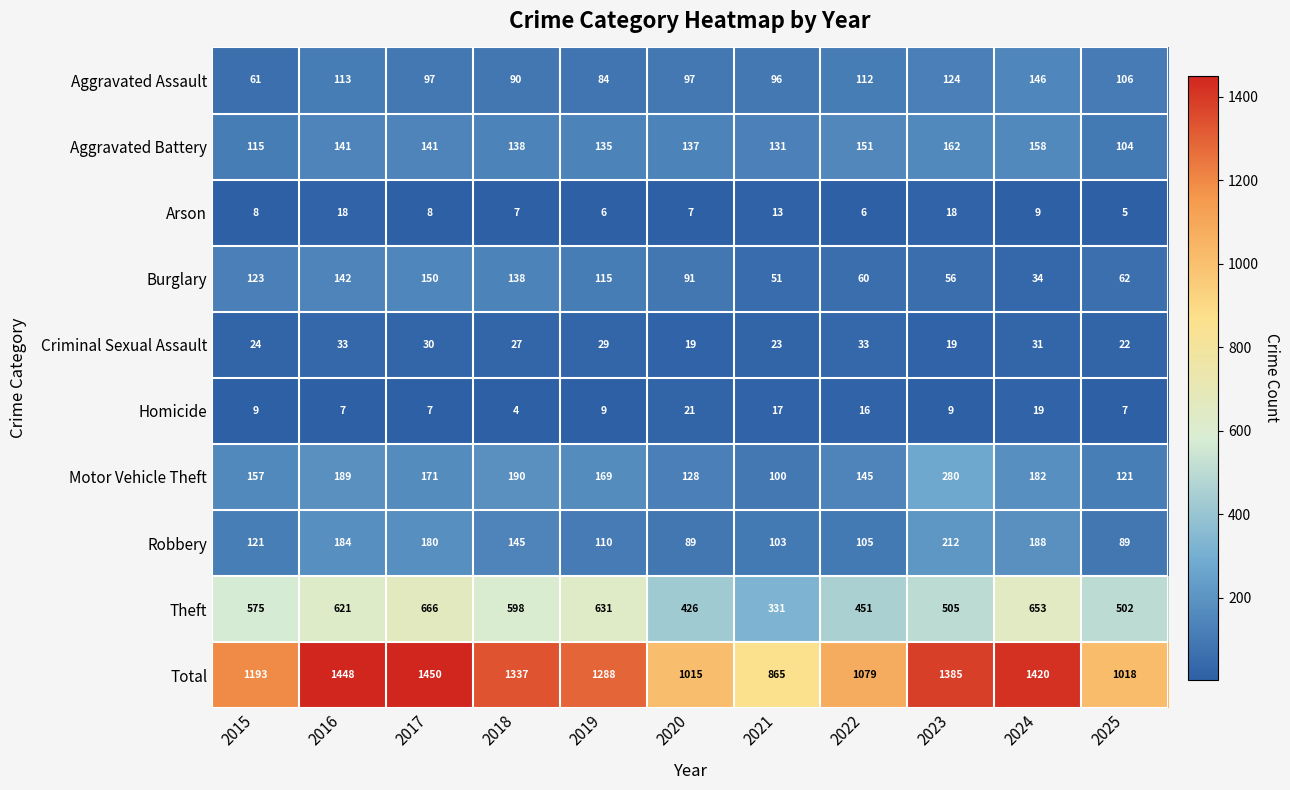

Which category has the highest value in the Motor Vehicle Theft series?

2023